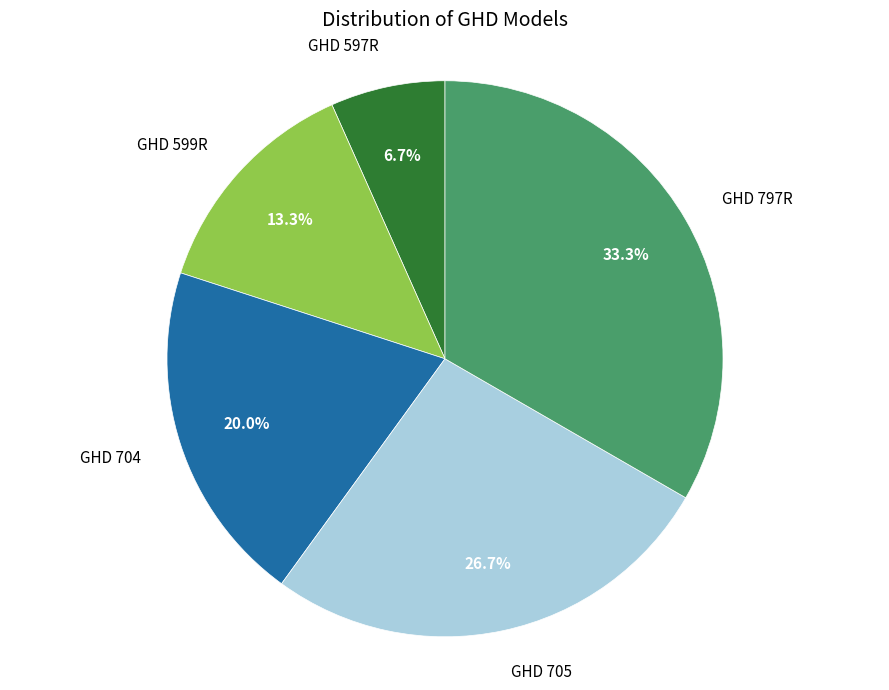

To the nearest percent, what is the difference between the largest and smallest slice percentages?

27%